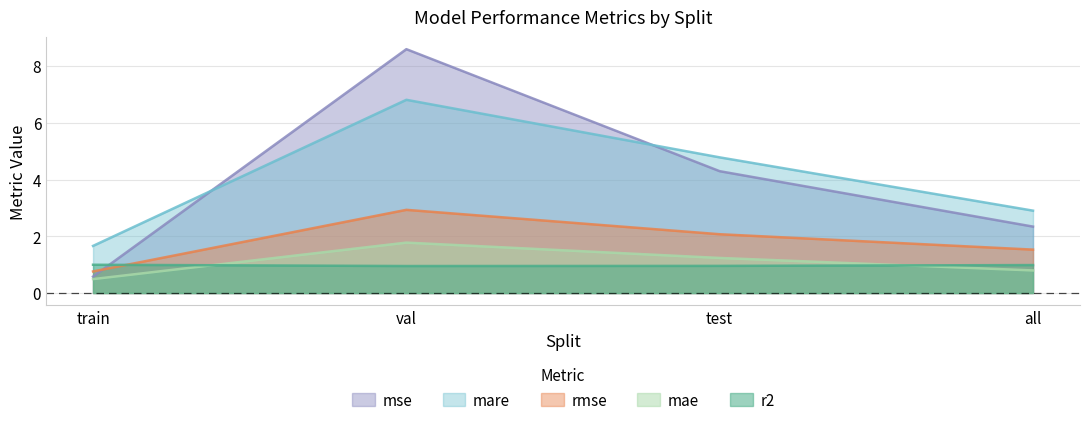

How many intersections are there between rmse and r2?

1